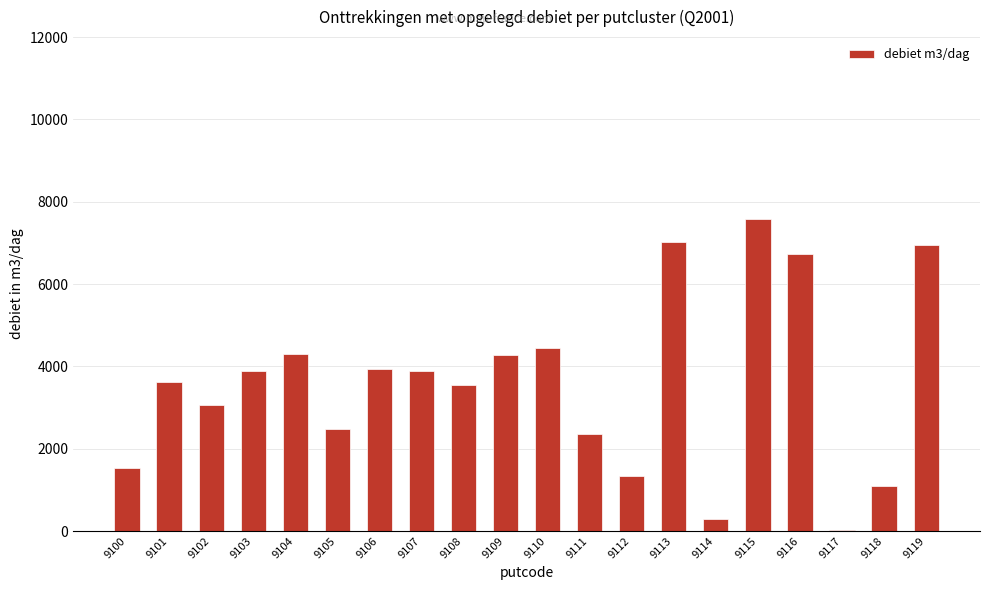

What is the greatest value displayed?

7587.6